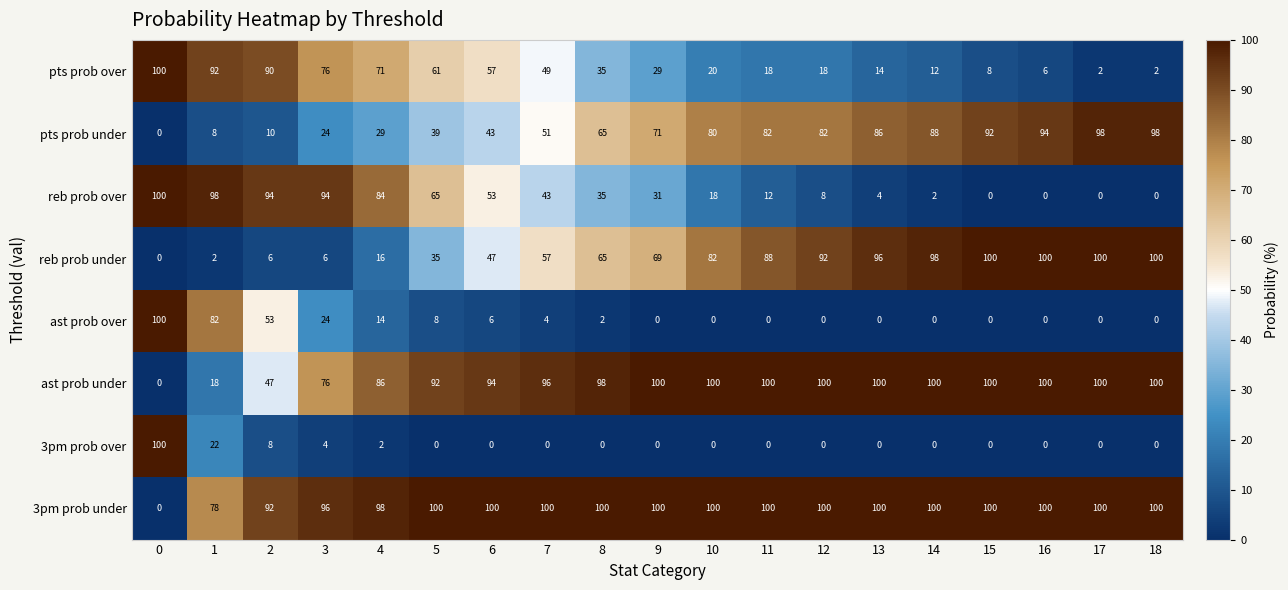

At how many categories does at least one series exceed 45?

19